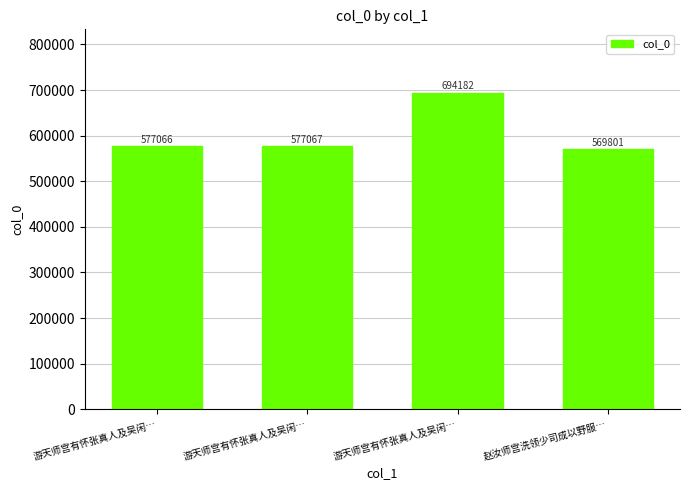

How many categories are shown in the chart?

4